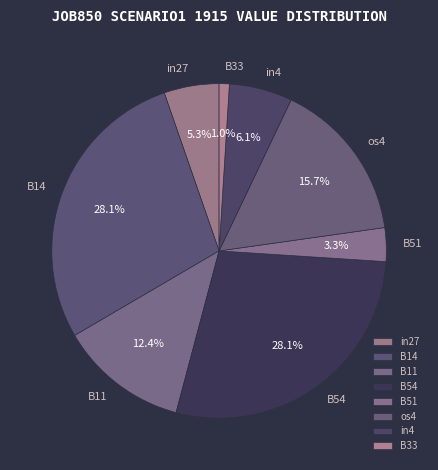

True or false: B33 accounts for 11% of the total.

False